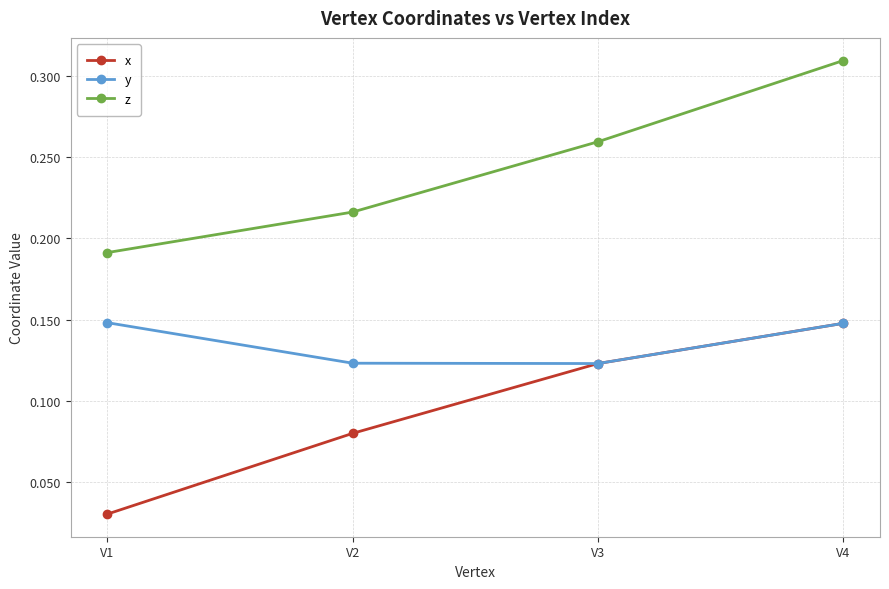

List the series in order of their overall mean, highest first.

z, y, x